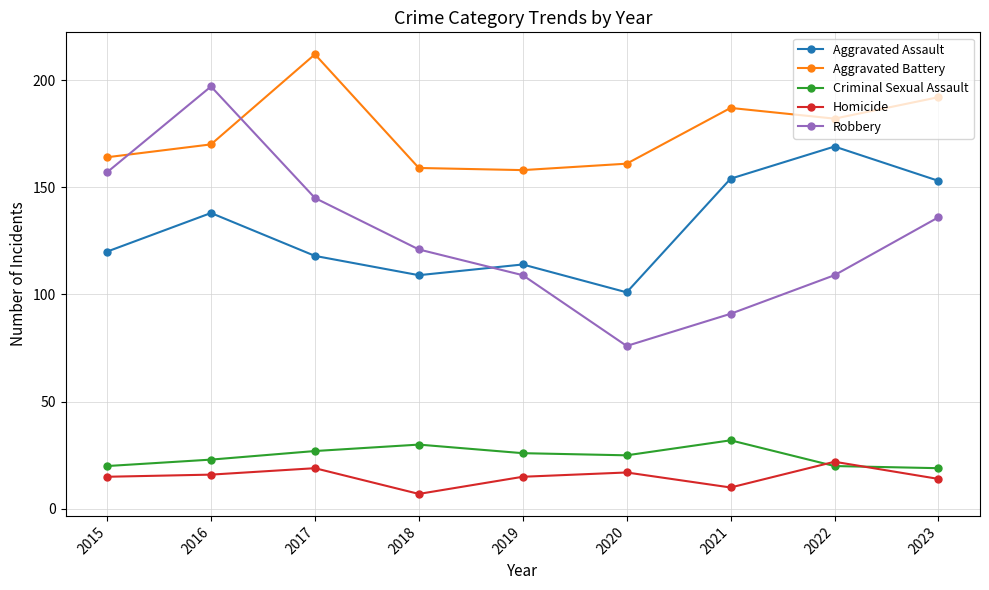

How many interior local valleys does the Aggravated Assault series have?

2